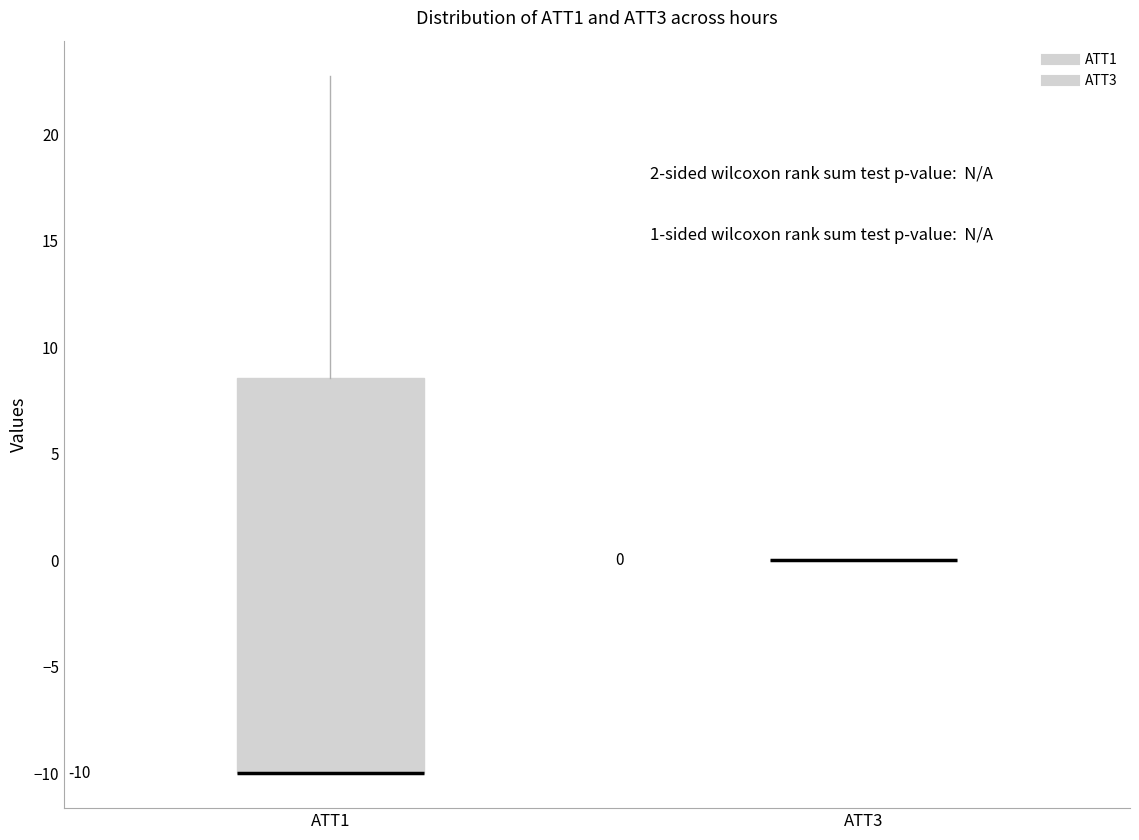

Which box is the tallest, from its lower edge to its upper edge?

ATT1